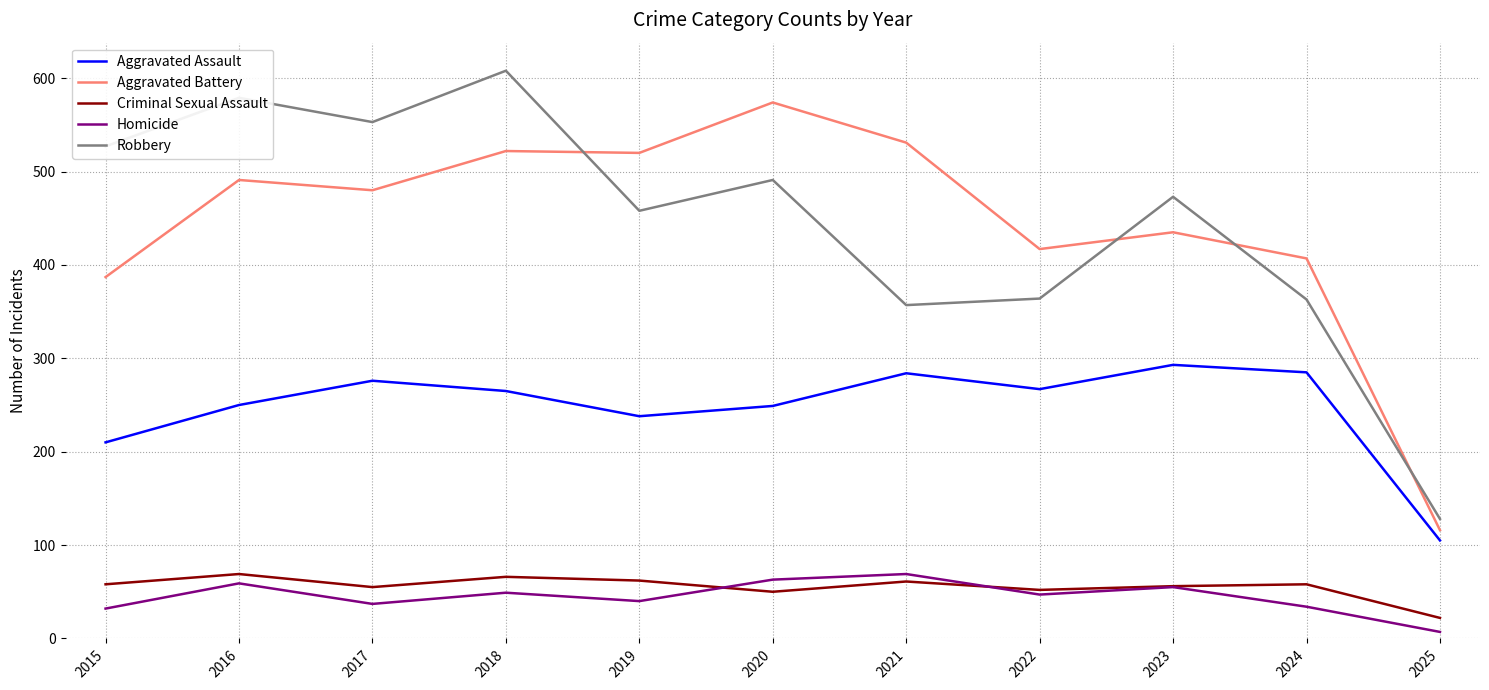

Between 2020 and 2022, which series saw the biggest shift?

Aggravated Battery